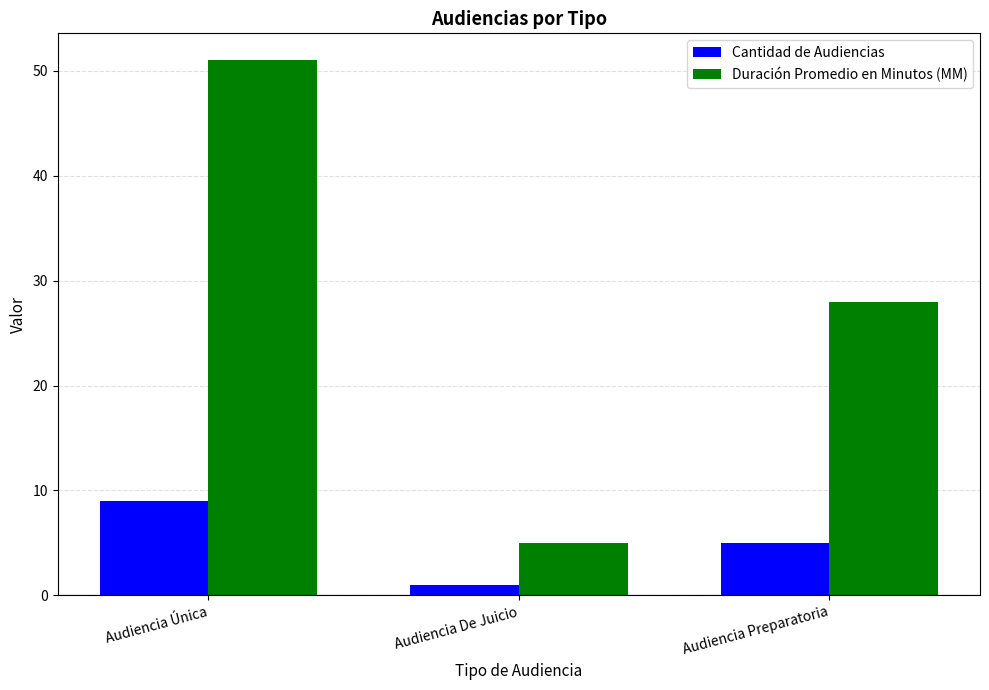

Which series has the widest spread of values?

Duración Promedio en Minutos (MM)